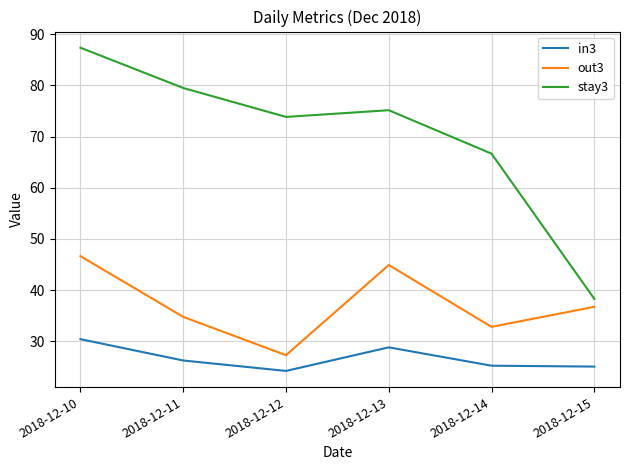

How many categories are shown in the chart?

6